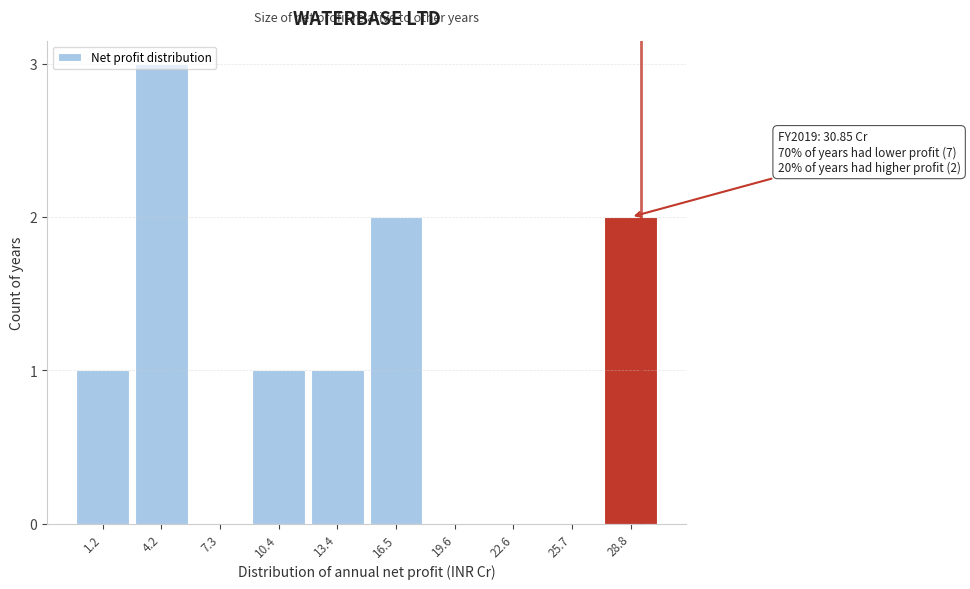

What is the sum of all values?

10